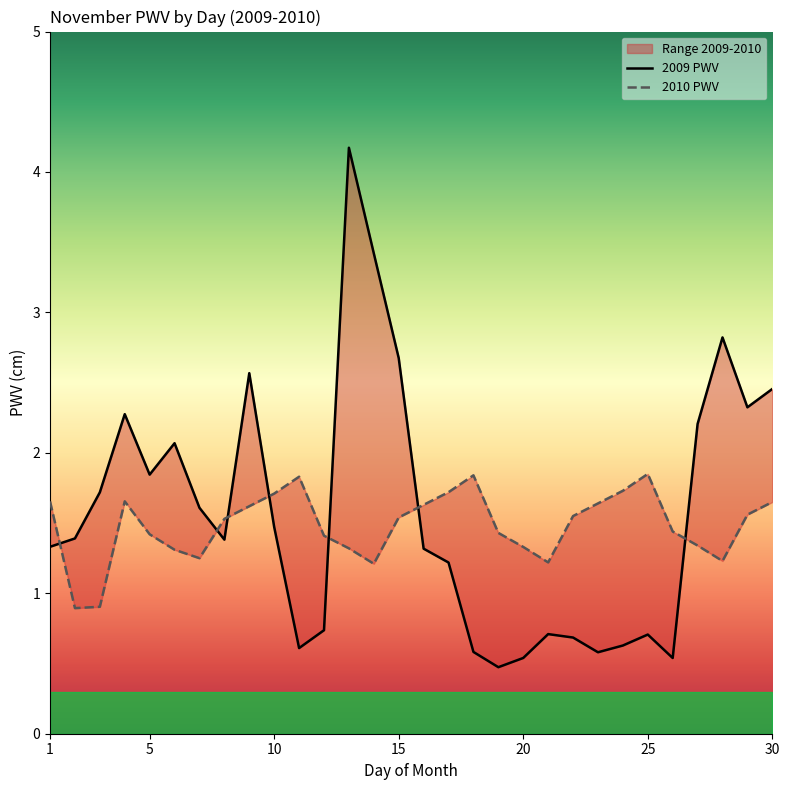

Reading right to left, what are all the values shown in this chart?

2009 PWV: 2.5	2.3	2.8	2.2	0.5	0.7	0.6	0.6	0.7	0.7	0.5	0.5	0.6	1.2	1.3	2.7	3.4	4.2	0.7	0.6	1.5	2.6	1.4	1.6	2.1	1.8	2.3	1.7	1.4	1.3
2010 PWV: 1.6	1.6	1.2	1.3	1.4	1.9	1.7	1.6	1.6	1.2	1.3	1.4	1.8	1.7	1.6	1.5	1.2	1.3	1.4	1.8	1.7	1.6	1.5	1.2	1.3	1.4	1.7	0.9	0.9	1.7